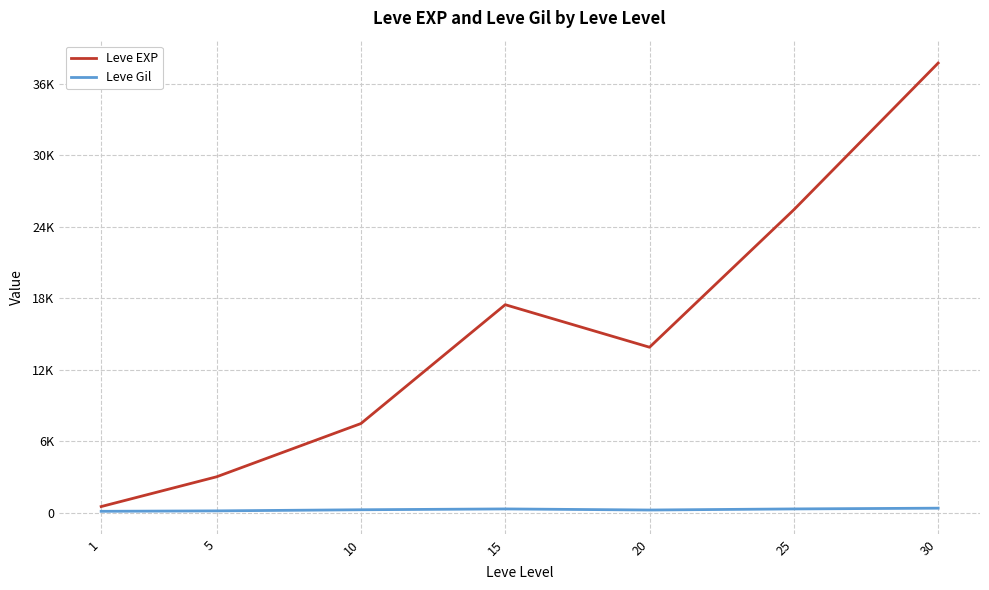

Where is Leve EXP nearest to the value 19112?

15